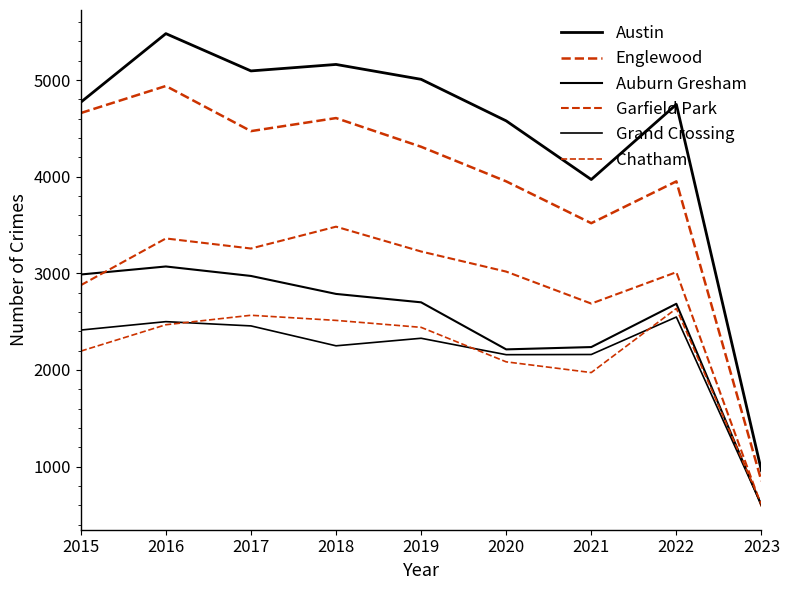

At how many categories does at least one series exceed 1539?

8